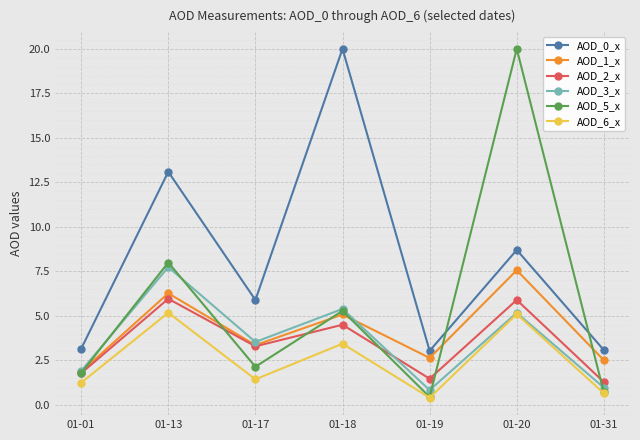

At which category does the chart reach its minimum across all series?

01-19